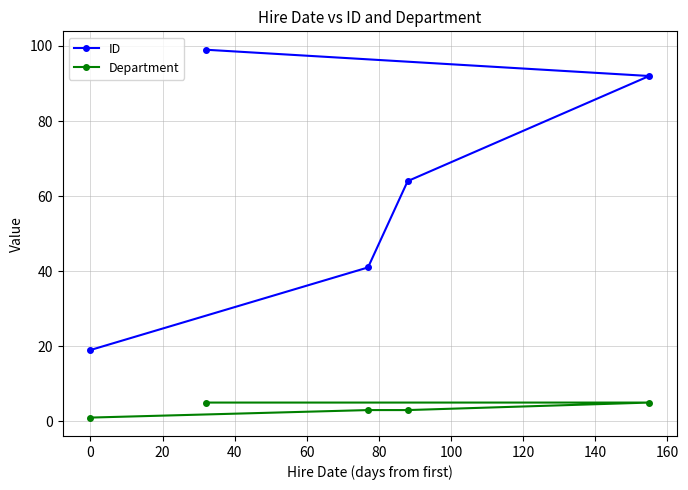

Which series has the largest total across all categories?

ID